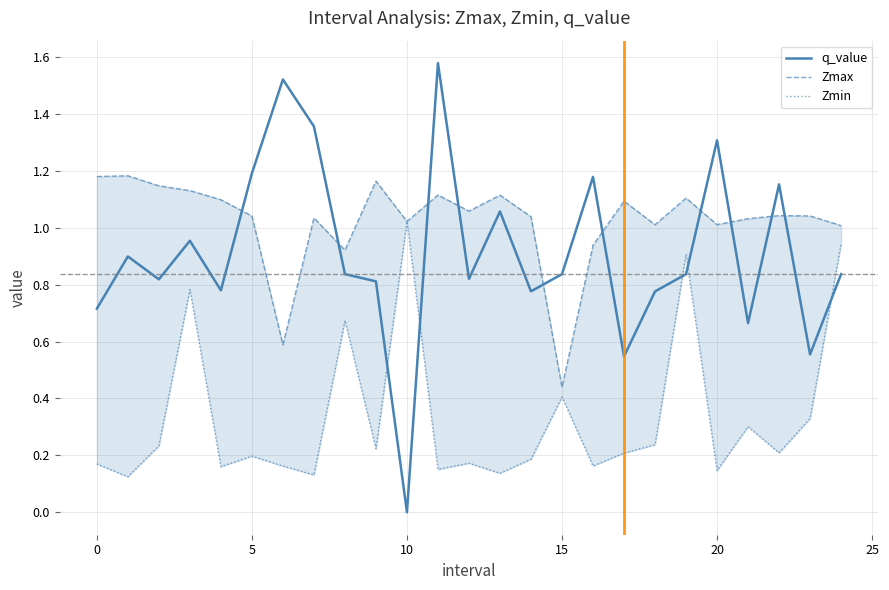

What is the highest value of the Zmin series?

1.0